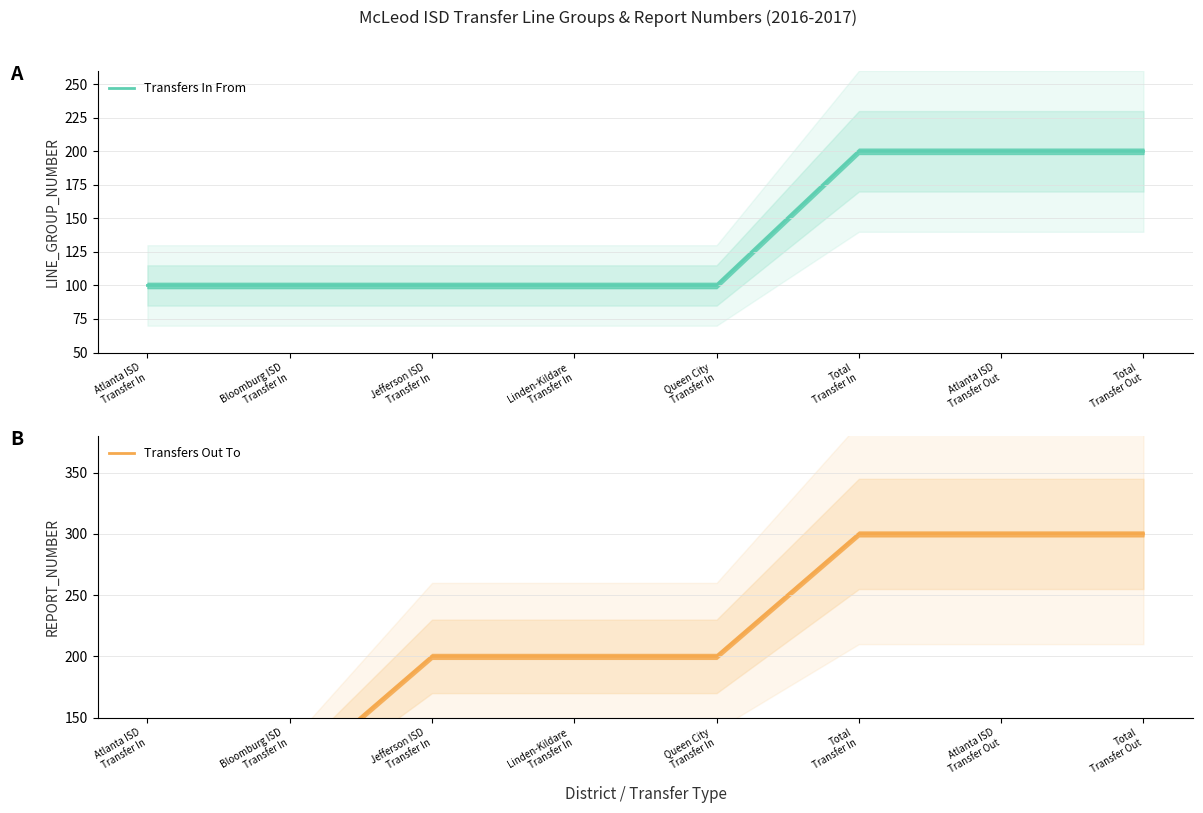

Read the Transfers Out To value at Jefferson ISD
Transfer In.

200